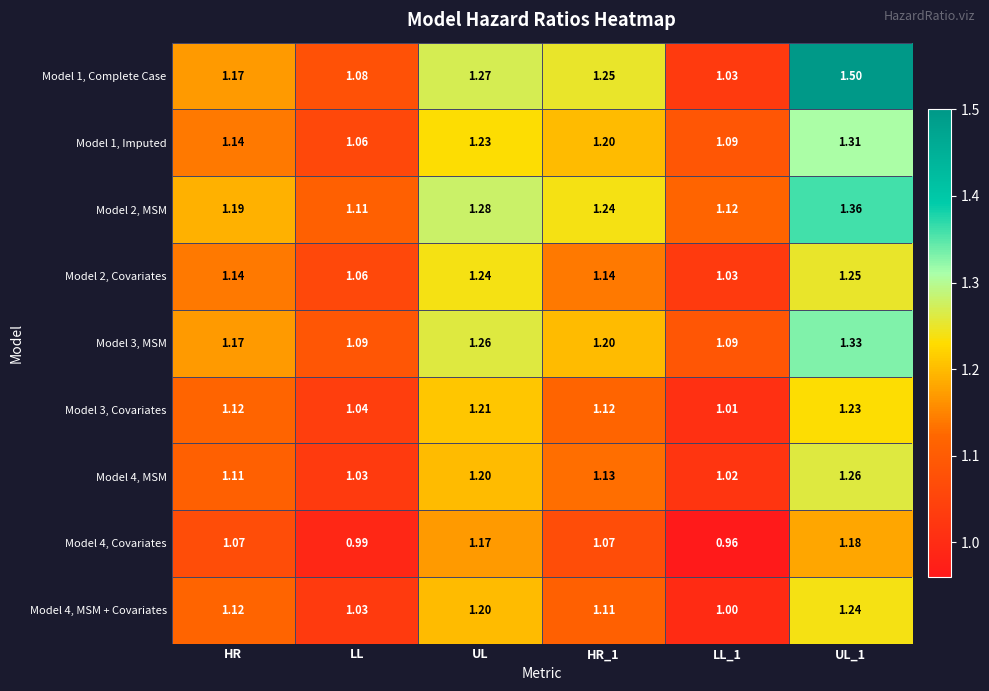

What is the total value across all series at LL?

9.5